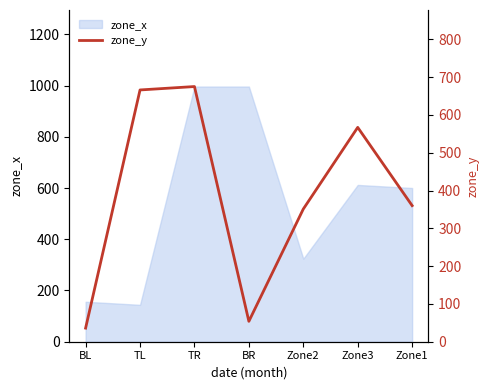

What is the value of the 2nd point from the left?

666